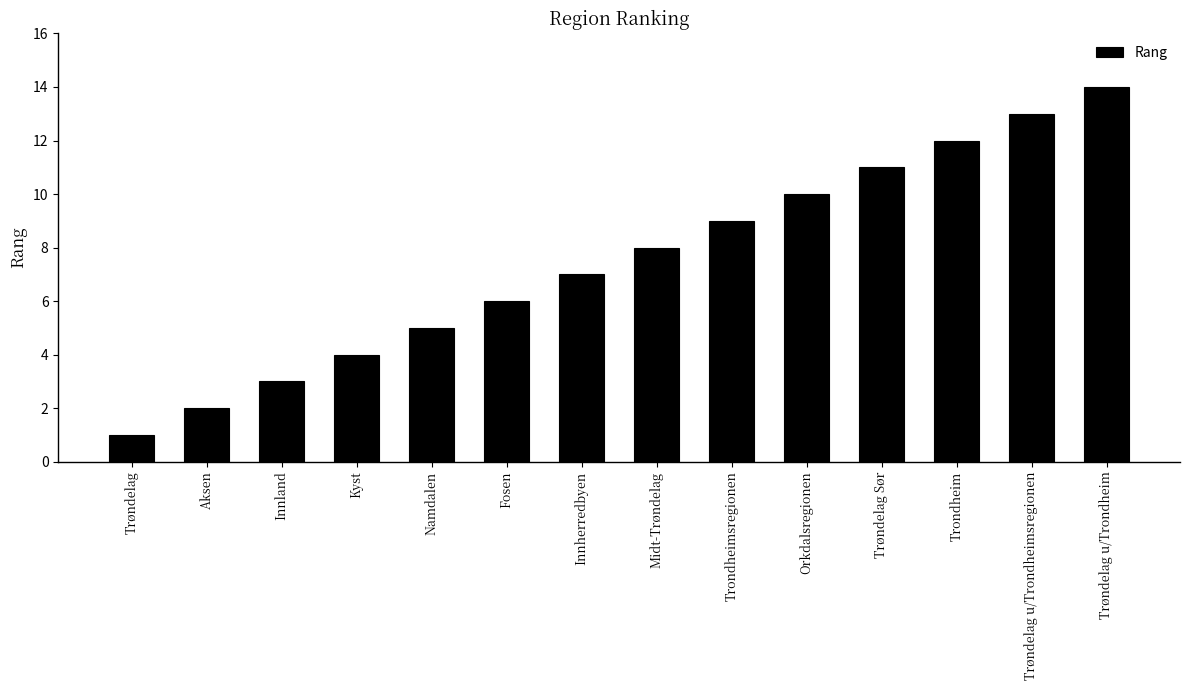

Between Trøndelag u/Trondheim and Innland, which is larger?

Trøndelag u/Trondheim